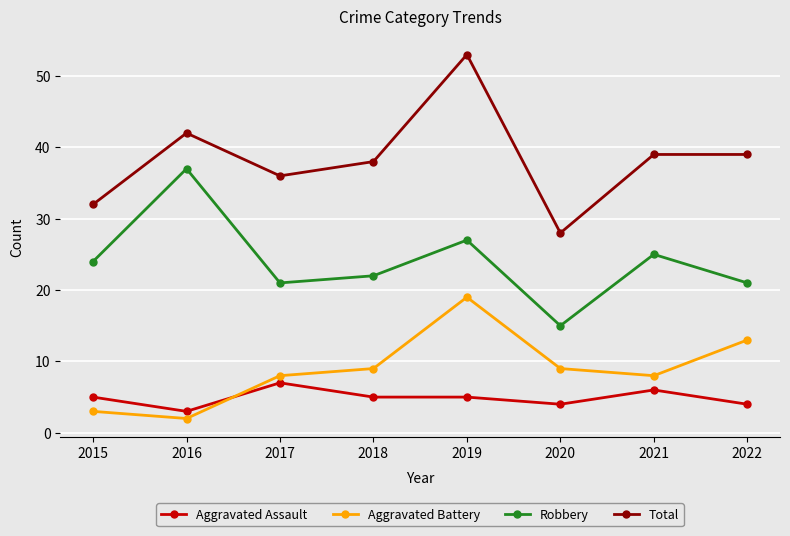

True or false: Aggravated Assault and Total intersect in this chart.

False